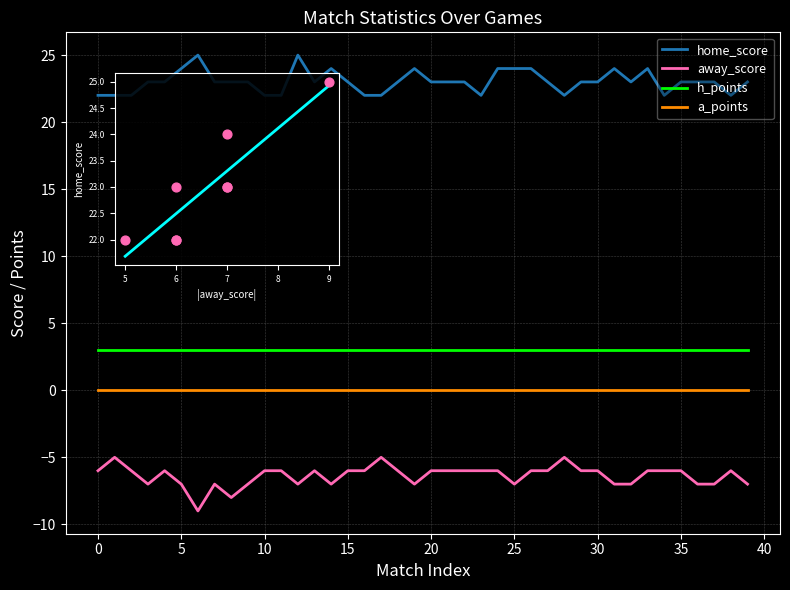

At how many categories does at least one series exceed 0?

40